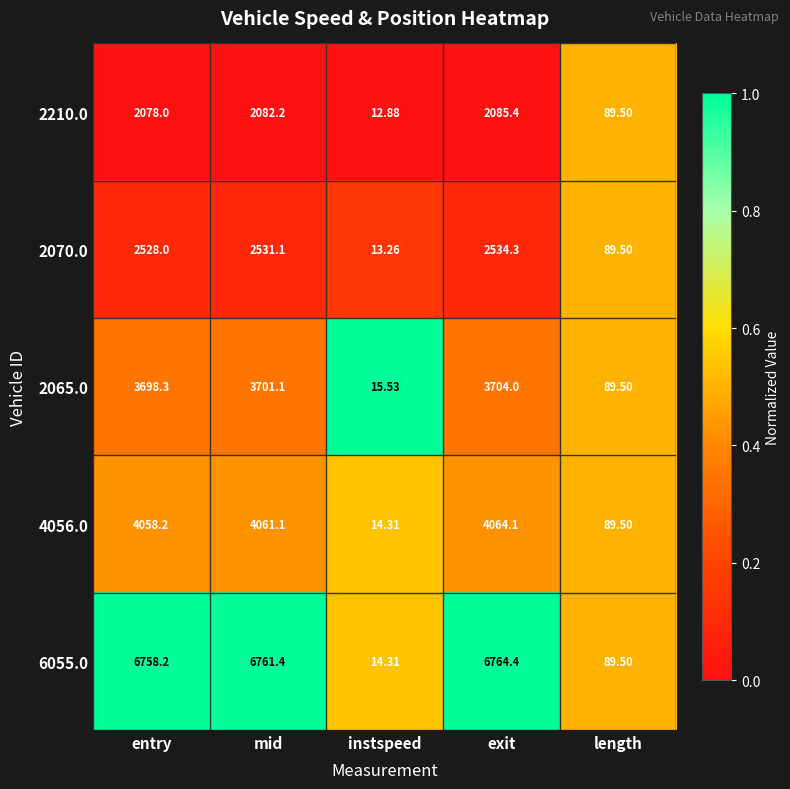

Where does the 6055.0 series first go above 6758?

entry